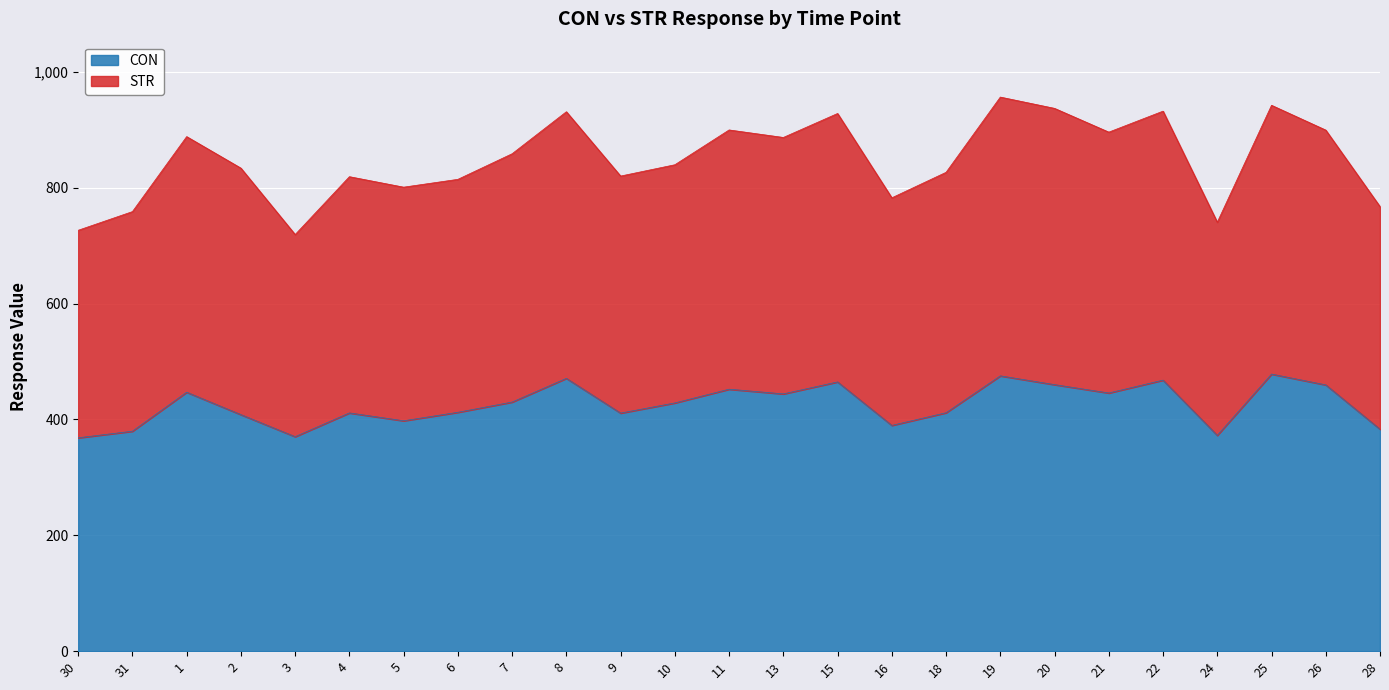

At which category is the sum across all series the highest?

19